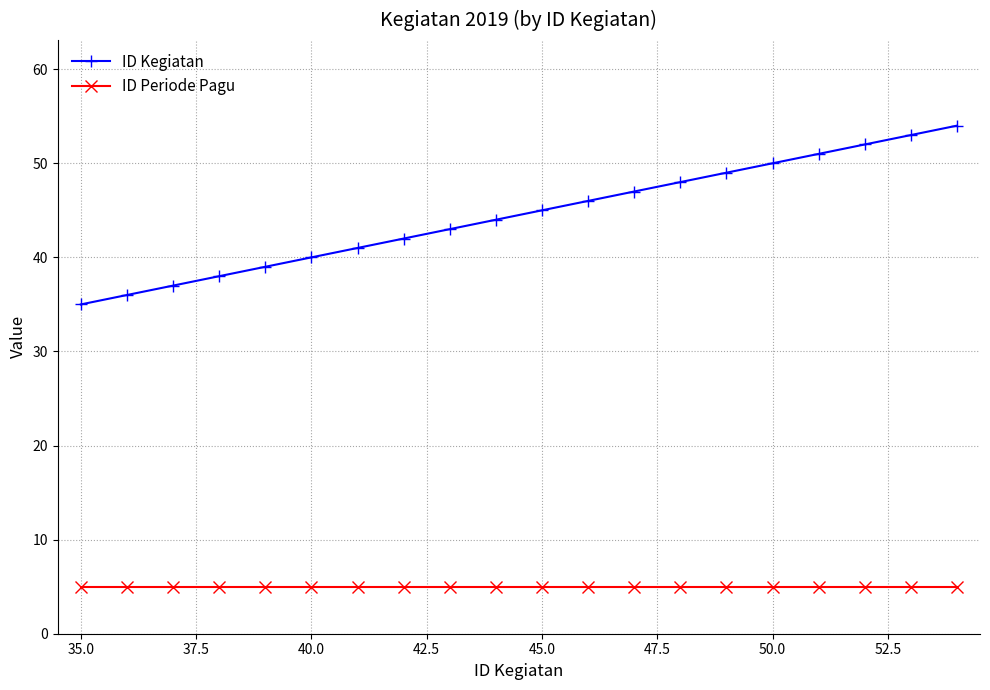

At how many categories does at least one series exceed 26?

20